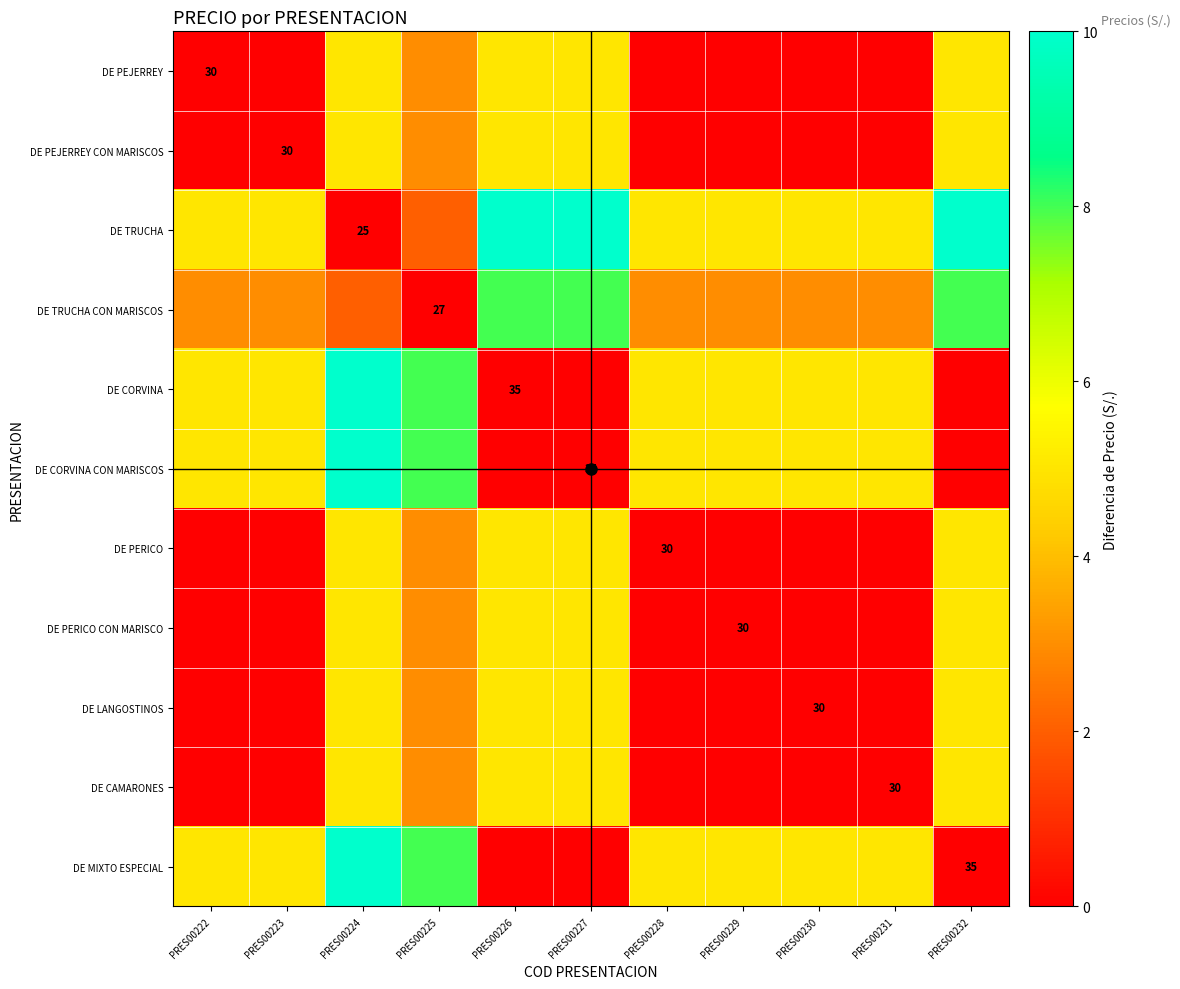

How many positive values does the DE CORVINA CON MARISCOS series have?

8